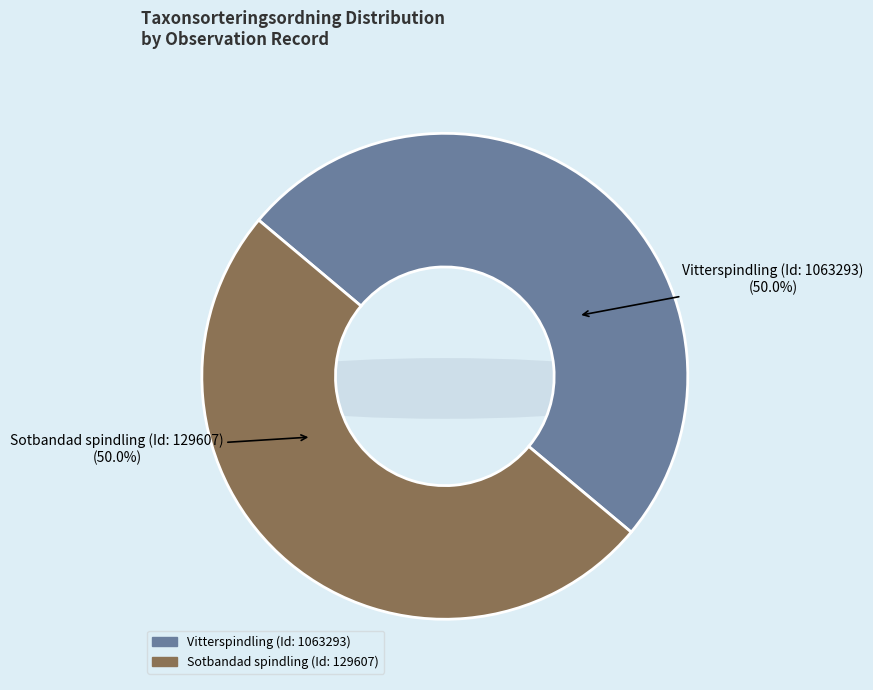

To the nearest percent, what is the average slice percentage?

50%